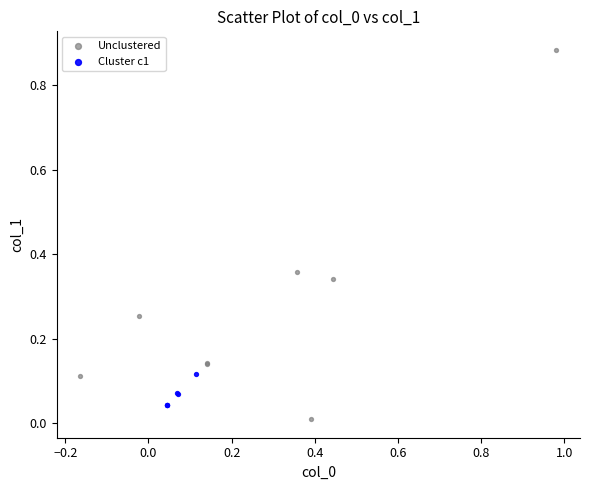

Which series reaches the maximum Y coordinate?

Unclustered